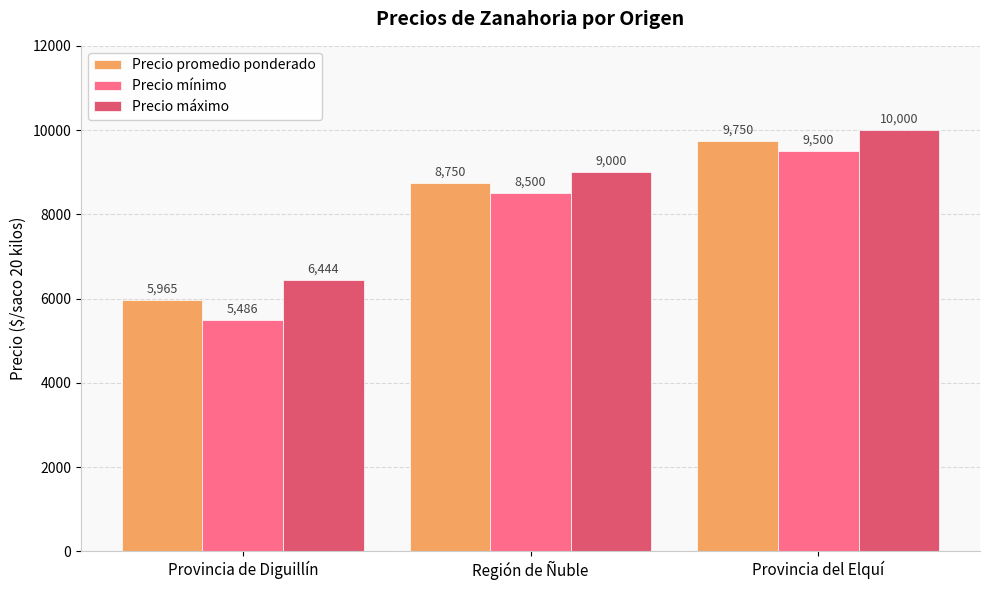

How many bars are there in each group?

3